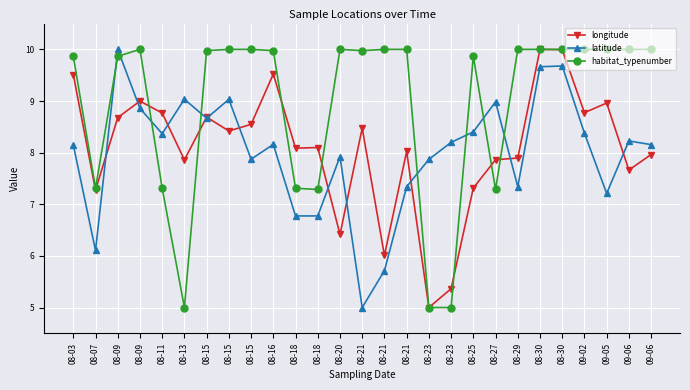

Which series changed the most between 08-11 and 08-30?

habitat_typenumber